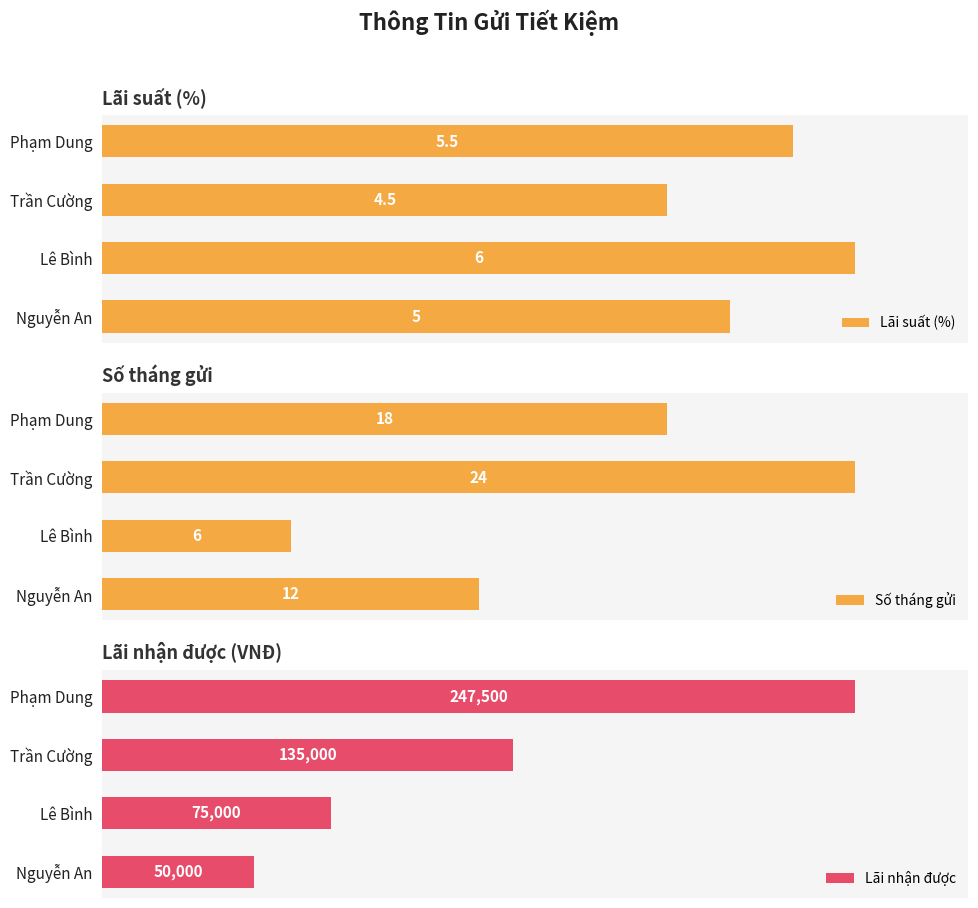

What is the smallest value displayed?

4.5